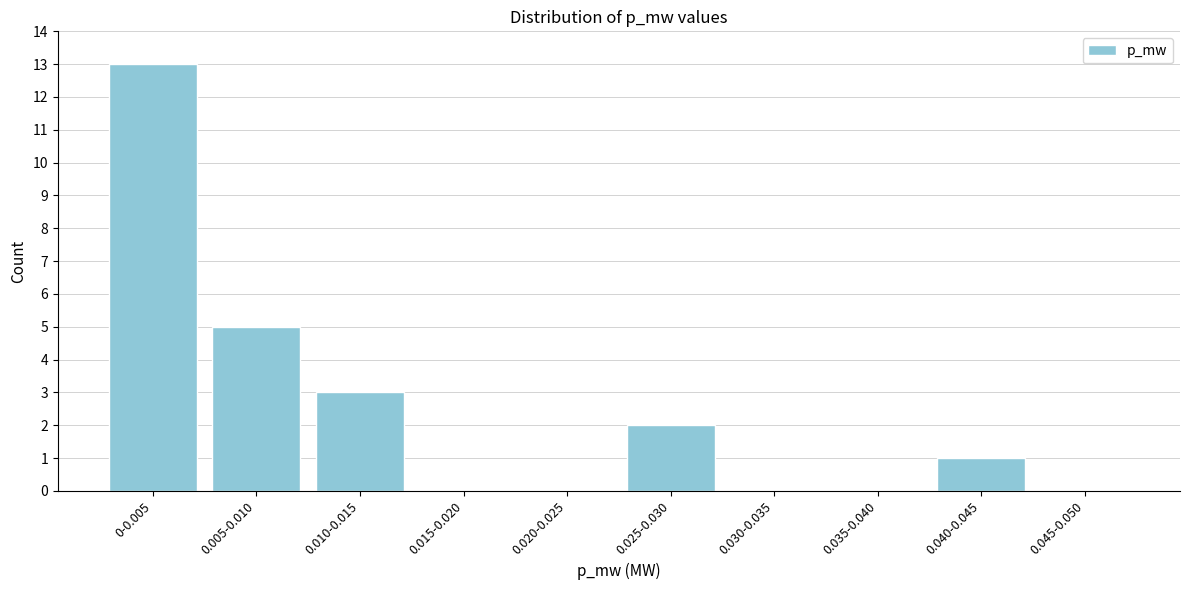

Reading left to right, what are all the values shown in this chart?

0-0.005=13	0.005-0.010=5	0.010-0.015=3	0.015-0.020=0	0.020-0.025=0	0.025-0.030=2	0.030-0.035=0	0.035-0.040=0	0.040-0.045=1	0.045-0.050=0